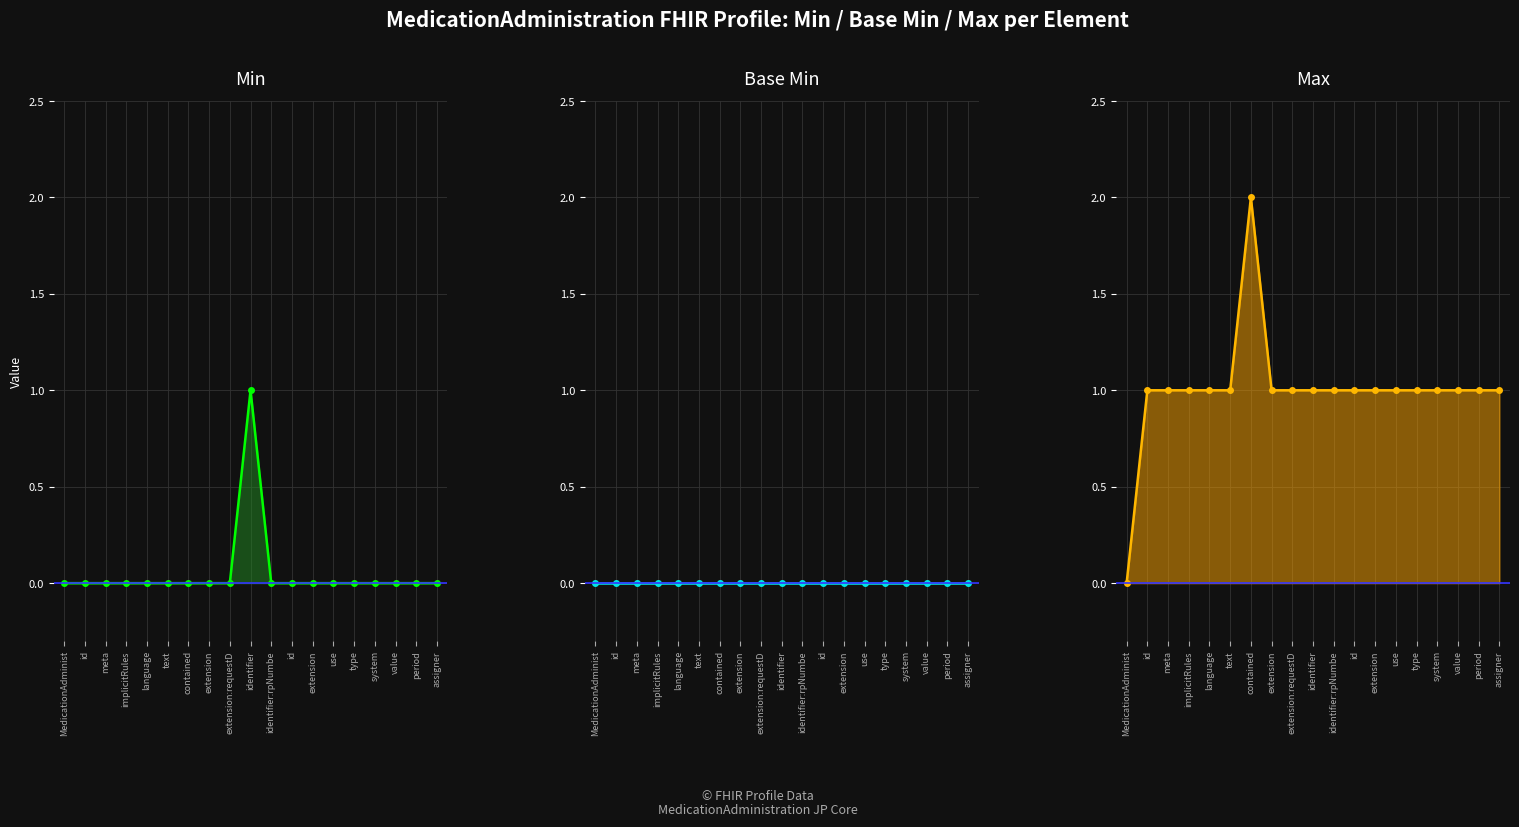

Reading left to right, extract all data points from this chart.

Min line: MedicationAdminist=0	id=0	meta=0	implicitRules=0	language=0	text=0	contained=0	extension=0	extension:requestD=0	identifier=1	identifier:rpNumbe=0	id=0	extension=0	use=0	type=0	system=0	value=0	period=0	assigner=0
Base Min line: MedicationAdminist=0	id=0	meta=0	implicitRules=0	language=0	text=0	contained=0	extension=0	extension:requestD=0	identifier=0	identifier:rpNumbe=0	id=0	extension=0	use=0	type=0	system=0	value=0	period=0	assigner=0
Max line: MedicationAdminist=0	id=1	meta=1	implicitRules=1	language=1	text=1	contained=2	extension=1	extension:requestD=1	identifier=1	identifier:rpNumbe=1	id=1	extension=1	use=1	type=1	system=1	value=1	period=1	assigner=1